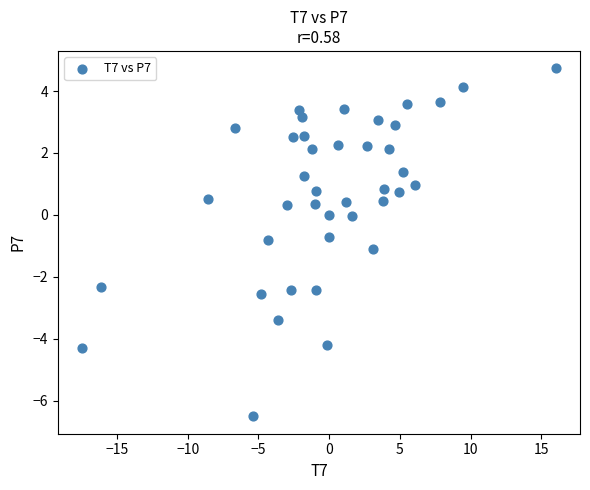

What is the range of Y values (max minus min)?

11.2